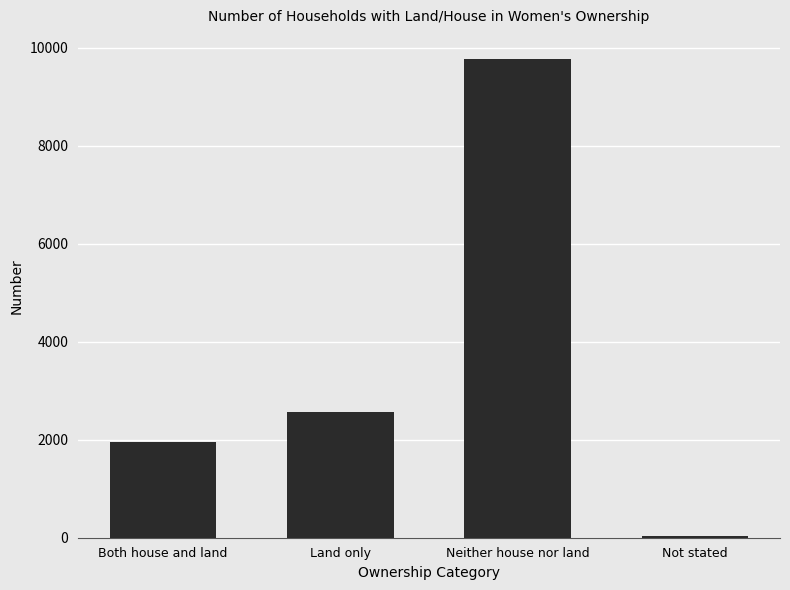

What is the value of the 1st bar from the left?

1948